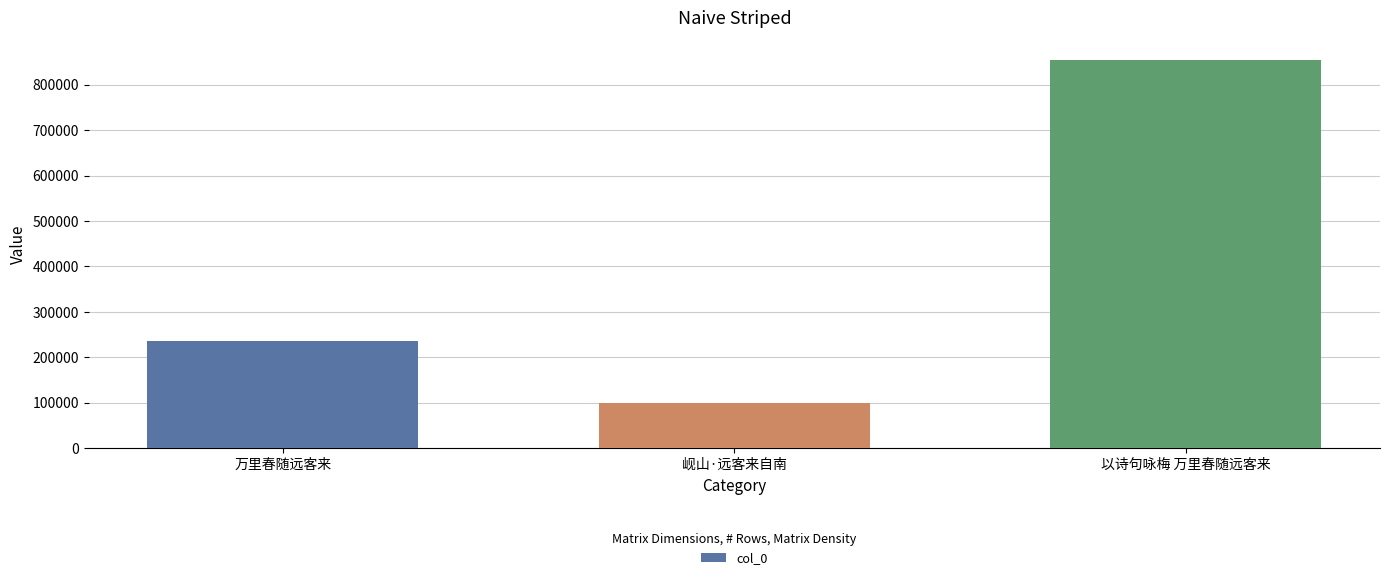

What is the change in value from 万里春随远客来 to 岘山·远客来自南?

-137146